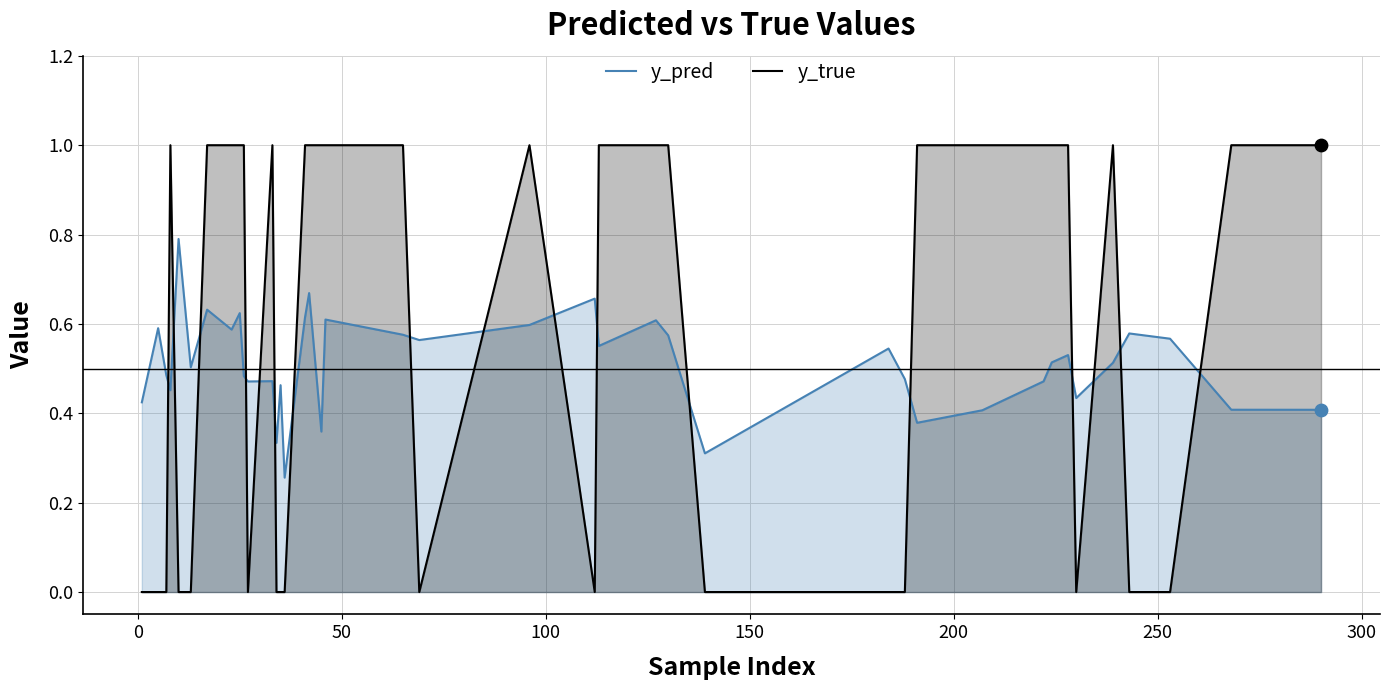

Which series has the largest total across all categories?

y_true